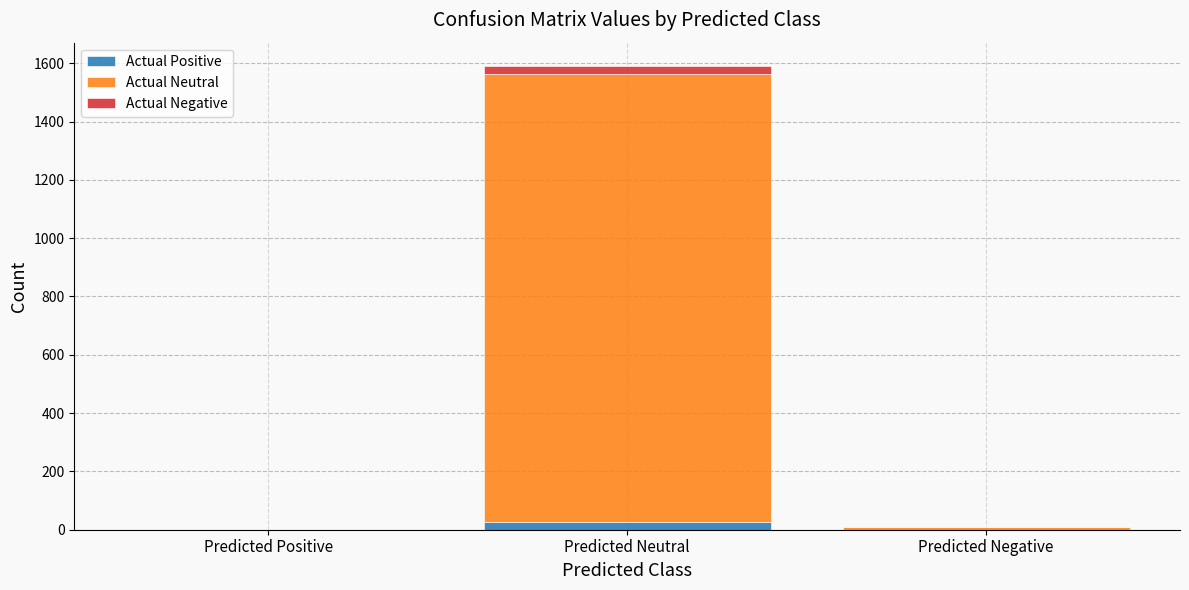

Does the chart contain stacked bars?

Yes